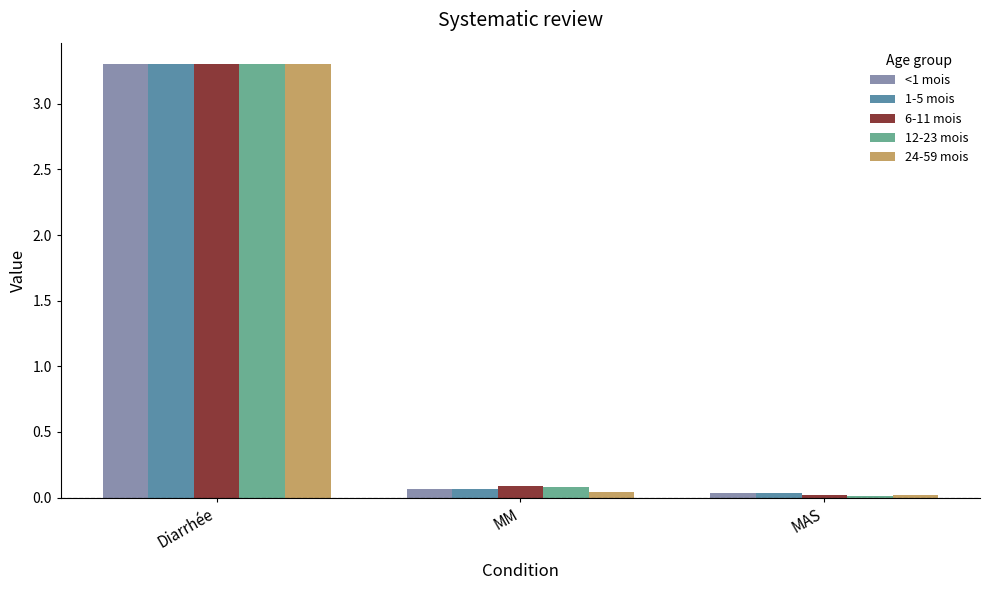

What is the sum of all 6-11 mois values?

3.4